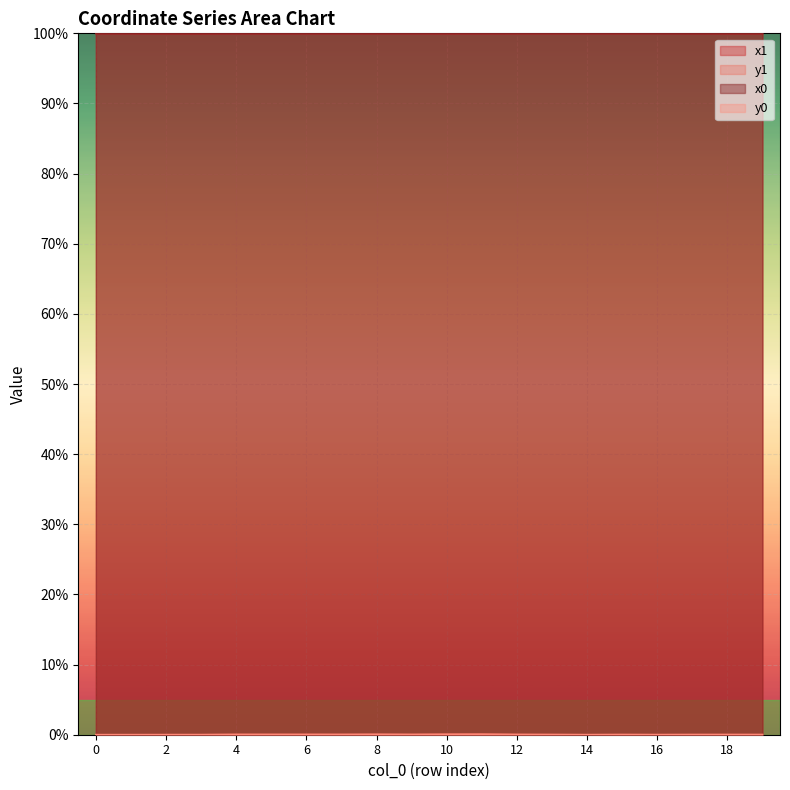

What are all the series names shown in the legend?

x1, y1, x0, y0